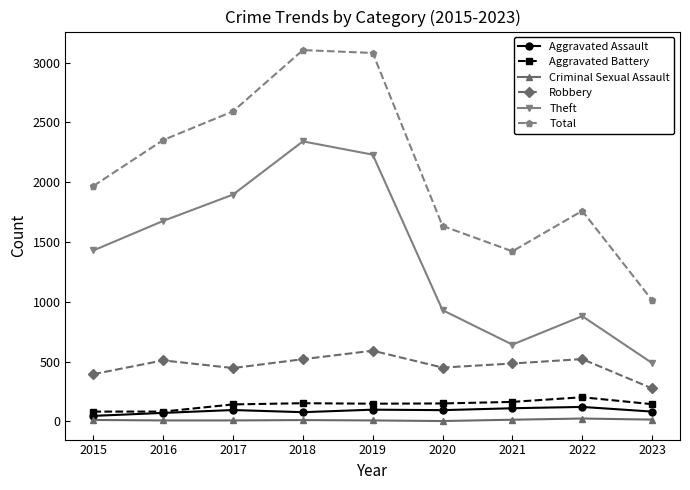

Between 2016 and 2019, which series saw the biggest shift?

Total